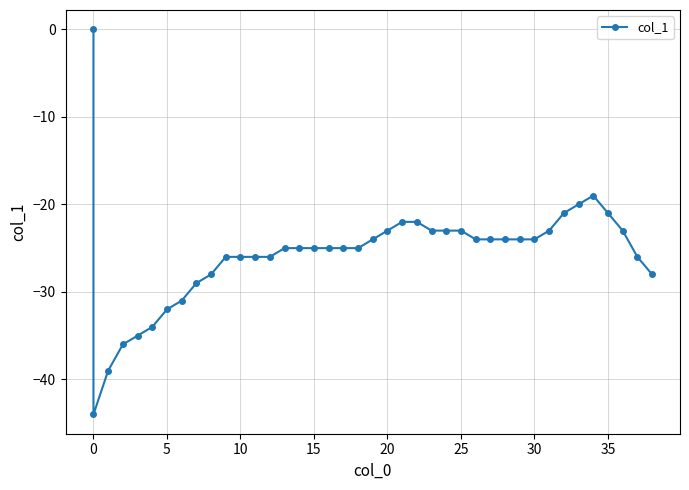

How many data points are above -25?

19